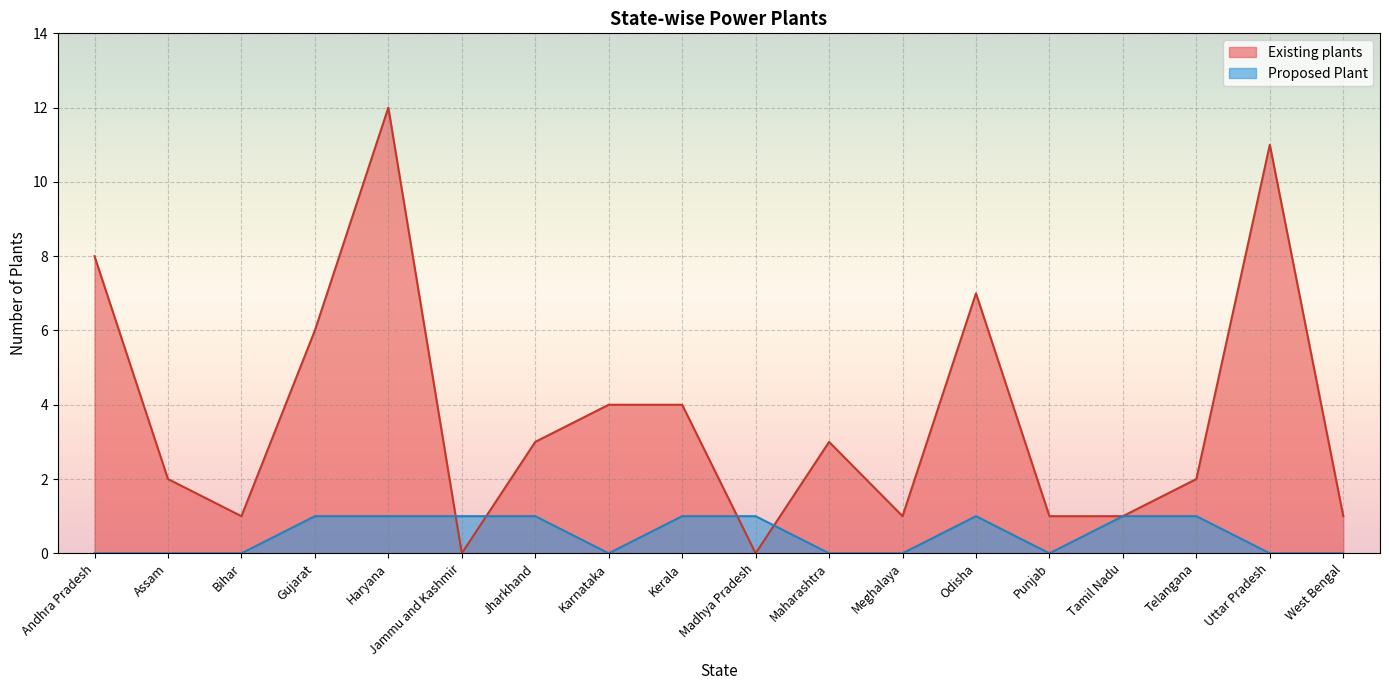

In Existing plants, how many points are higher than both neighbors (excluding endpoints)?

4